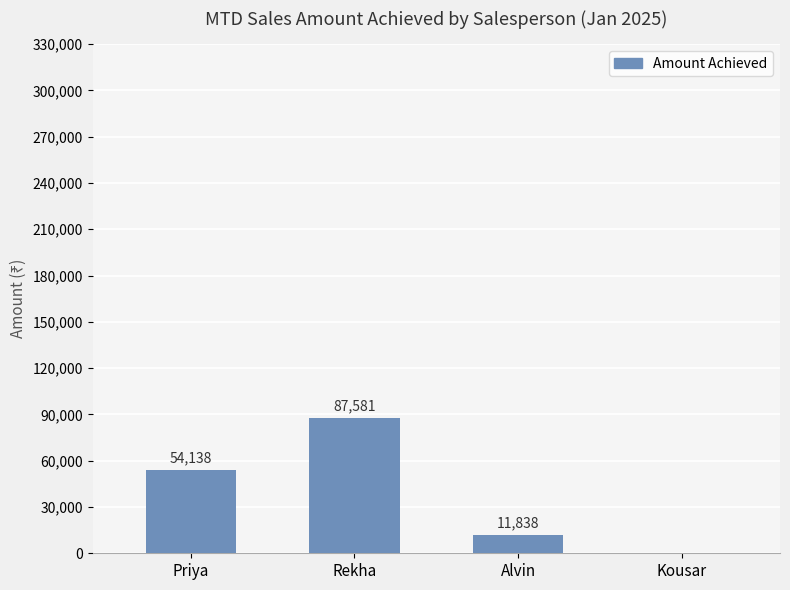

What is the greatest value displayed?

87581